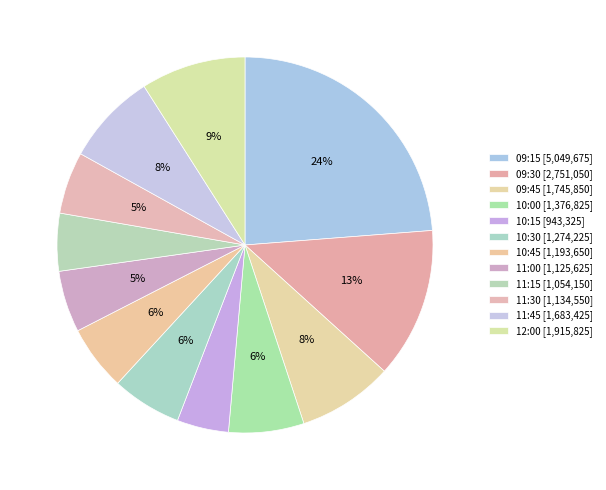

How many segments does this pie chart have?

12